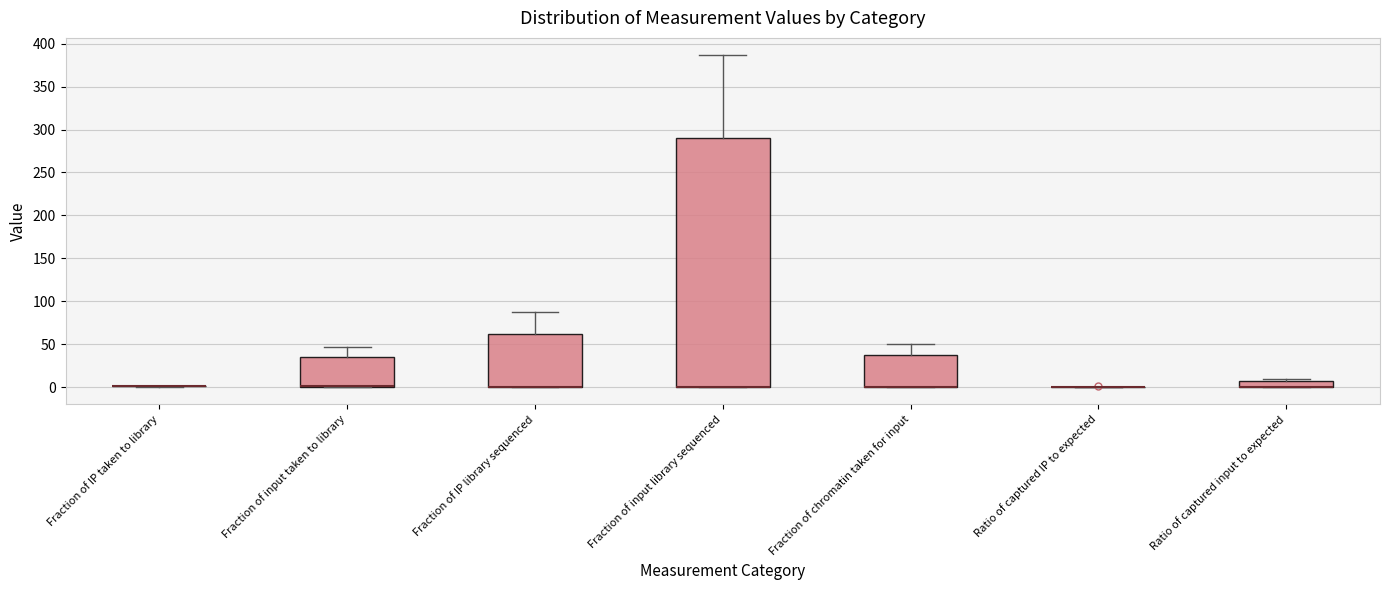

Where is the upper edge of the box for Fraction of chromatin taken for input on the y-axis? The values are not printed on the chart, so give them approximately, as read against the axis.

40